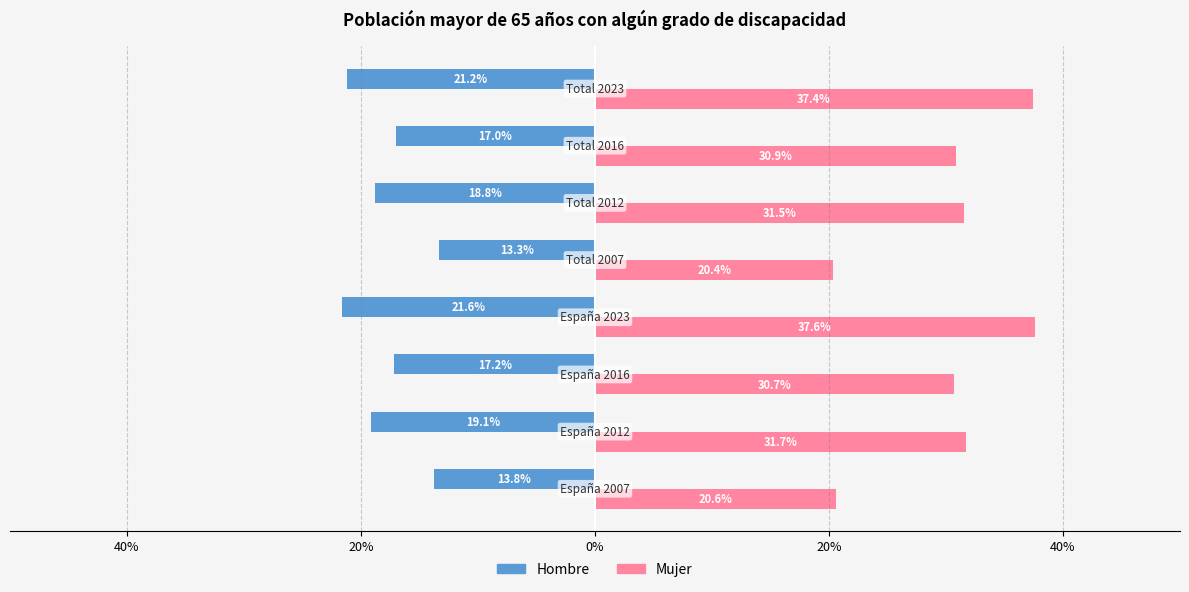

What are all the series names shown in the legend?

Hombre, Mujer